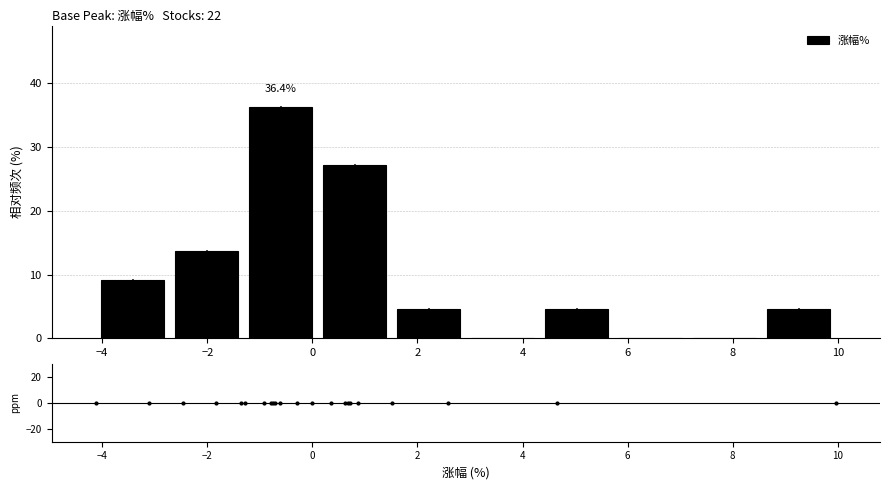

Which range on the x-axis has the tallest bar?

-1.4 to 0.2